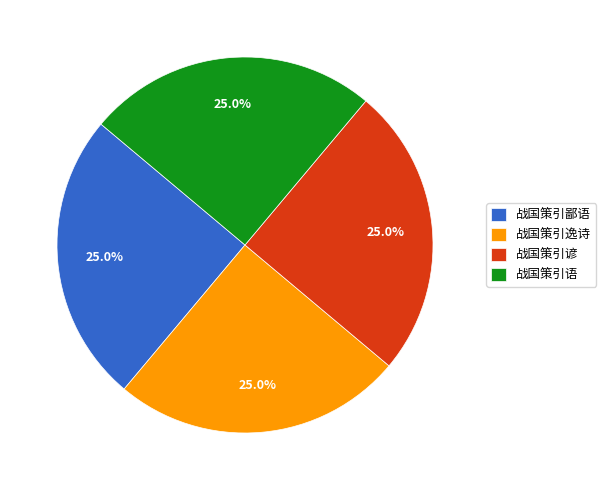

Is there any slice that represents more than half of the pie?

No